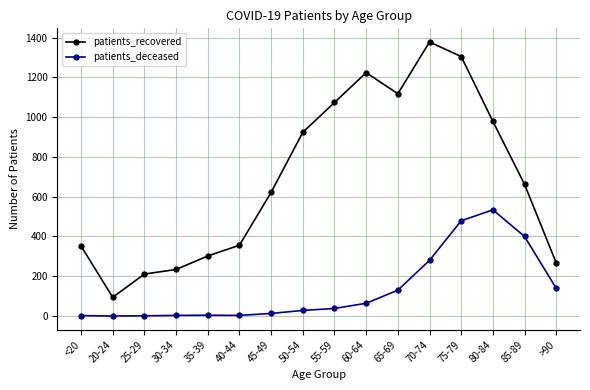

Which category has the highest value in the patients_deceased series?

80-84